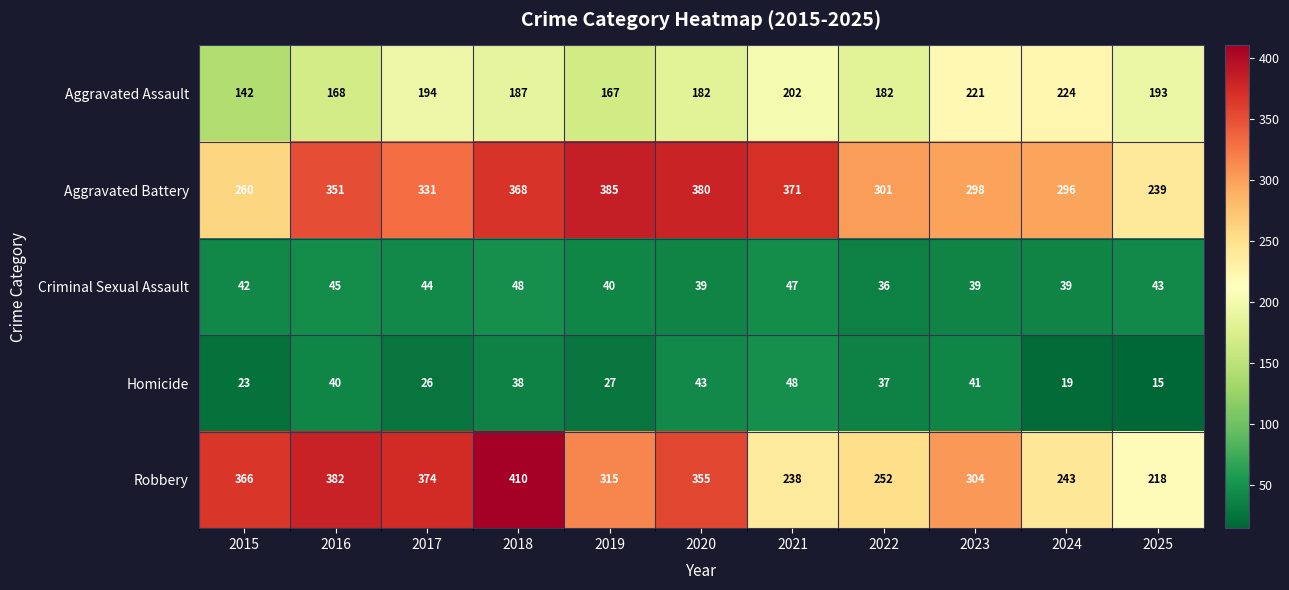

Which category has the highest value across all series?

2018